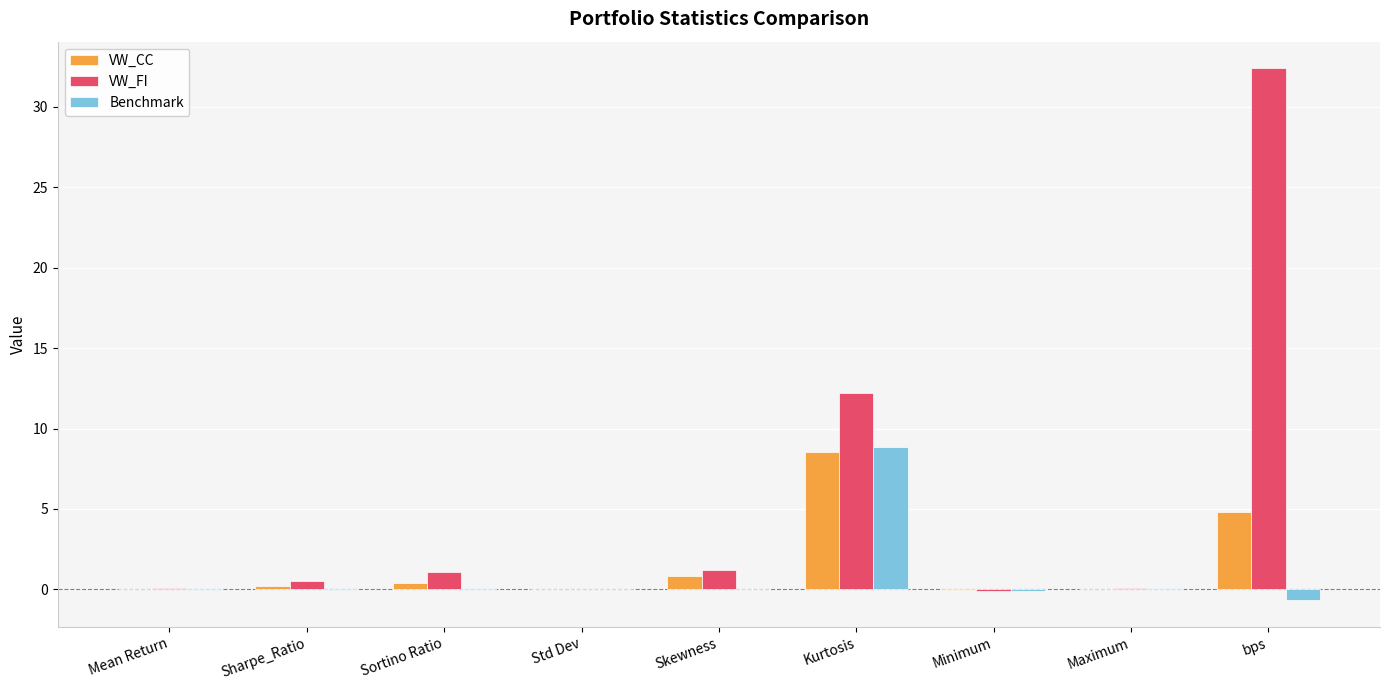

Which series changed the most between Std Dev and Kurtosis?

VW_FI